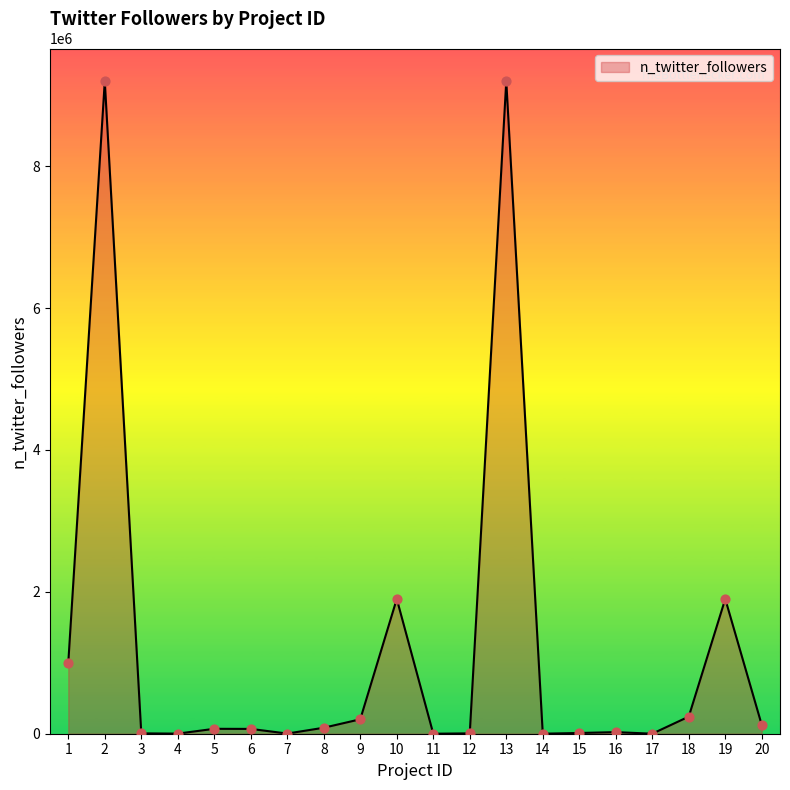

What is the difference between the maximum and minimum values?

9199972